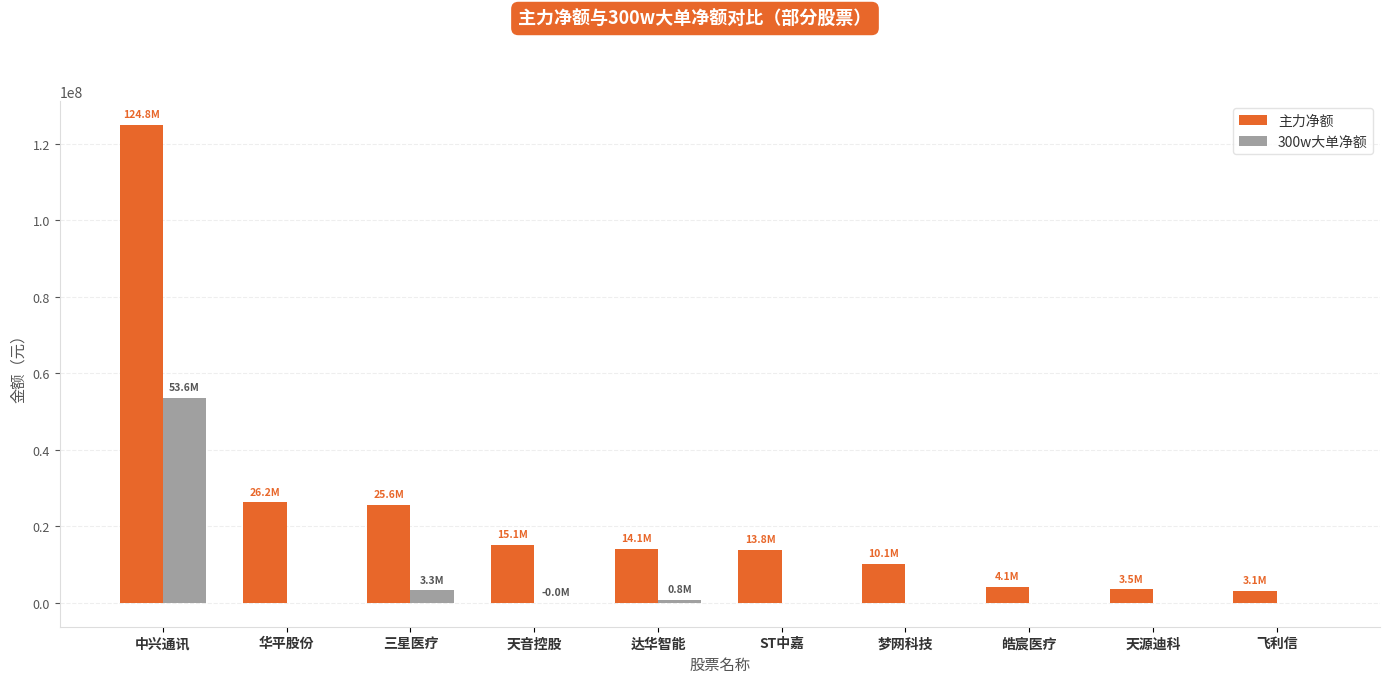

Which series changed the most between 三星医疗 and 天音控股?

主力净额